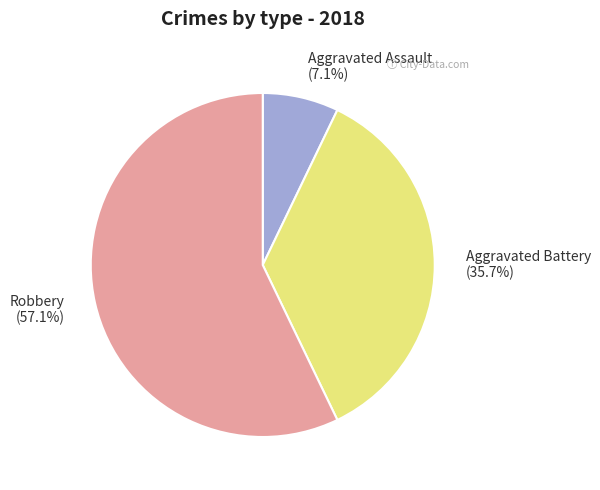

To the nearest percent, what is the difference between the largest and smallest slice percentages?

50%